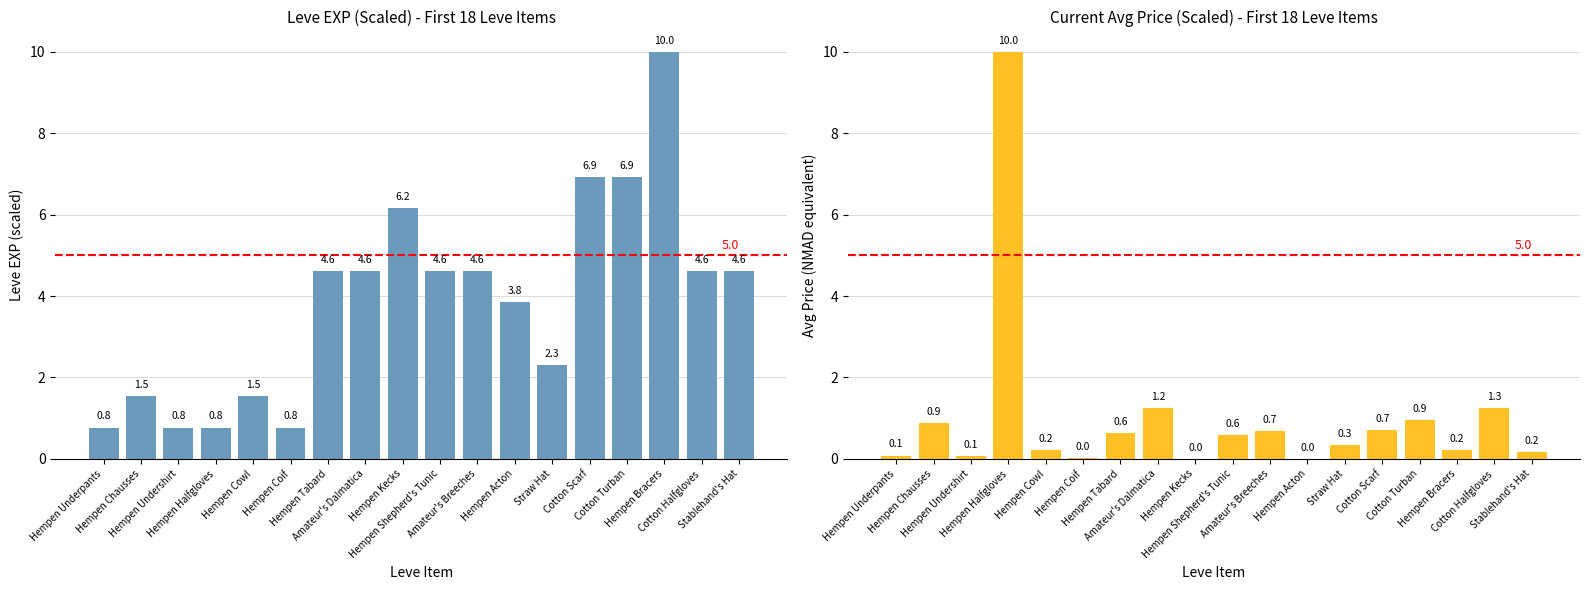

Which series has the largest total across all categories?

Leve EXP (scaled)